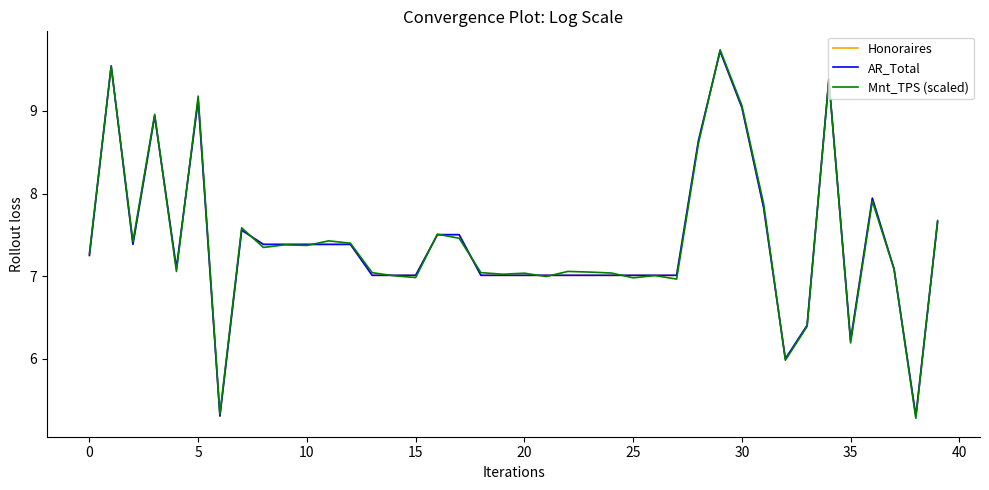

Does the chart have visible grid lines?

No